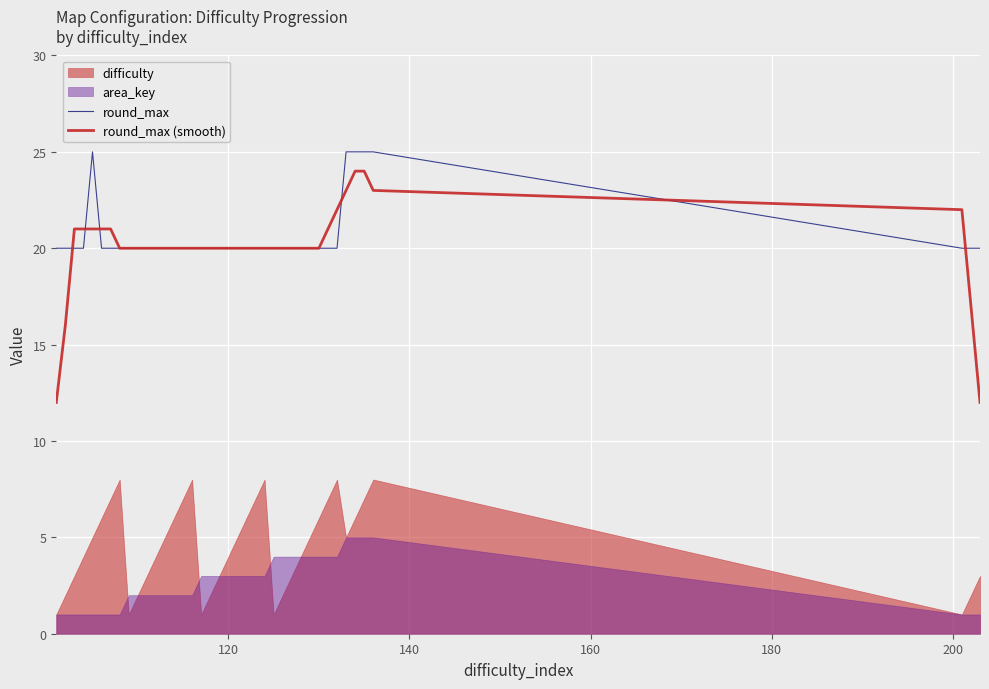

What is the lowest value of the round_max (smooth) series?

12